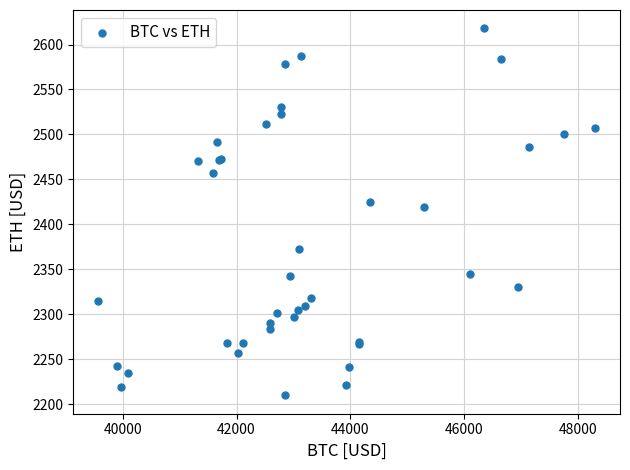

What Y value in the scatter plot is closest to 2413?

2419.6